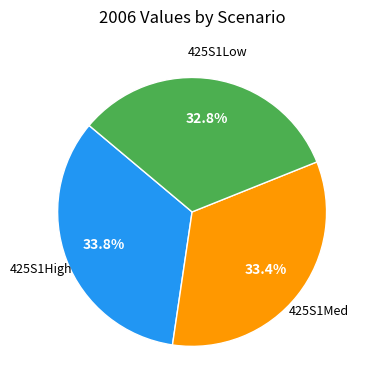

Does any single category account for the majority?

No